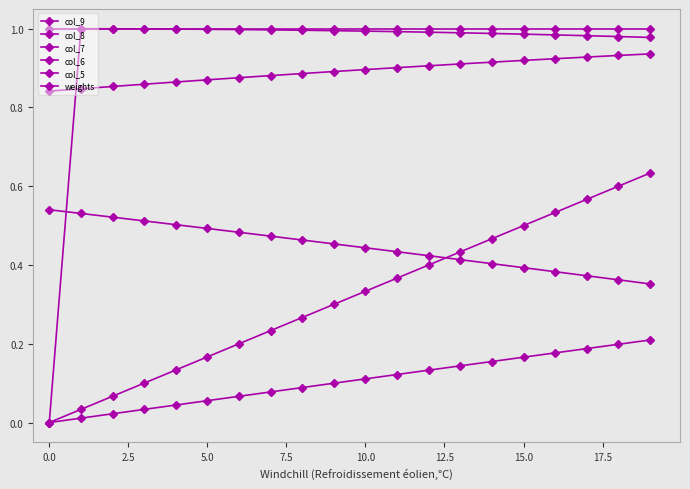

How many categories are shown in the chart?

20